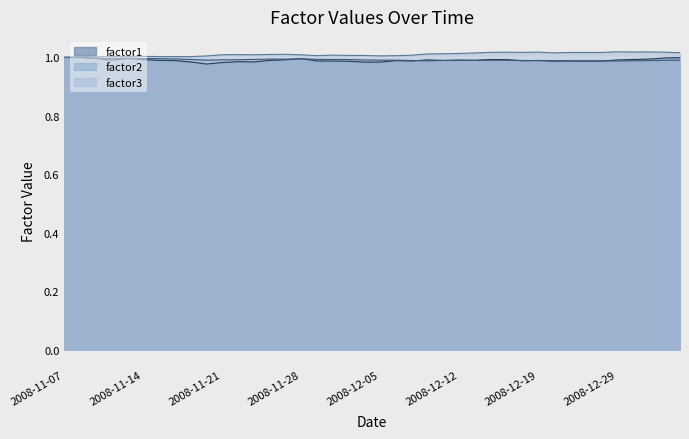

Which series has the widest spread of values?

factor1